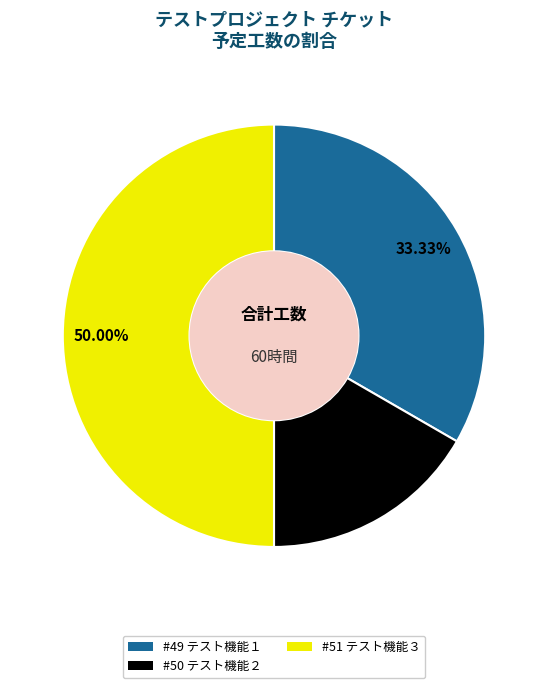

How much of the chart is everything except #49 テスト機能１?

66.7%